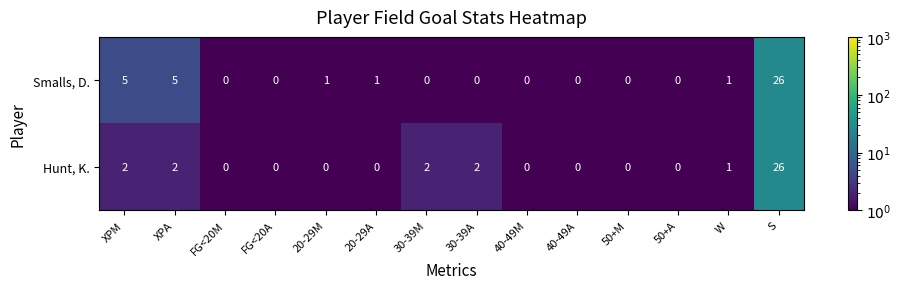

Reading left to right, extract all data points from this chart.

Smalls, D.: XPM=5	XPA=5	FG<20M=0	FG<20A=0	20-29M=1	20-29A=1	30-39M=0	30-39A=0	40-49M=0	40-49A=0	50+M=0	50+A=0	W=1	S=26
Hunt, K.: XPM=2	XPA=2	FG<20M=0	FG<20A=0	20-29M=0	20-29A=0	30-39M=2	30-39A=2	40-49M=0	40-49A=0	50+M=0	50+A=0	W=1	S=26